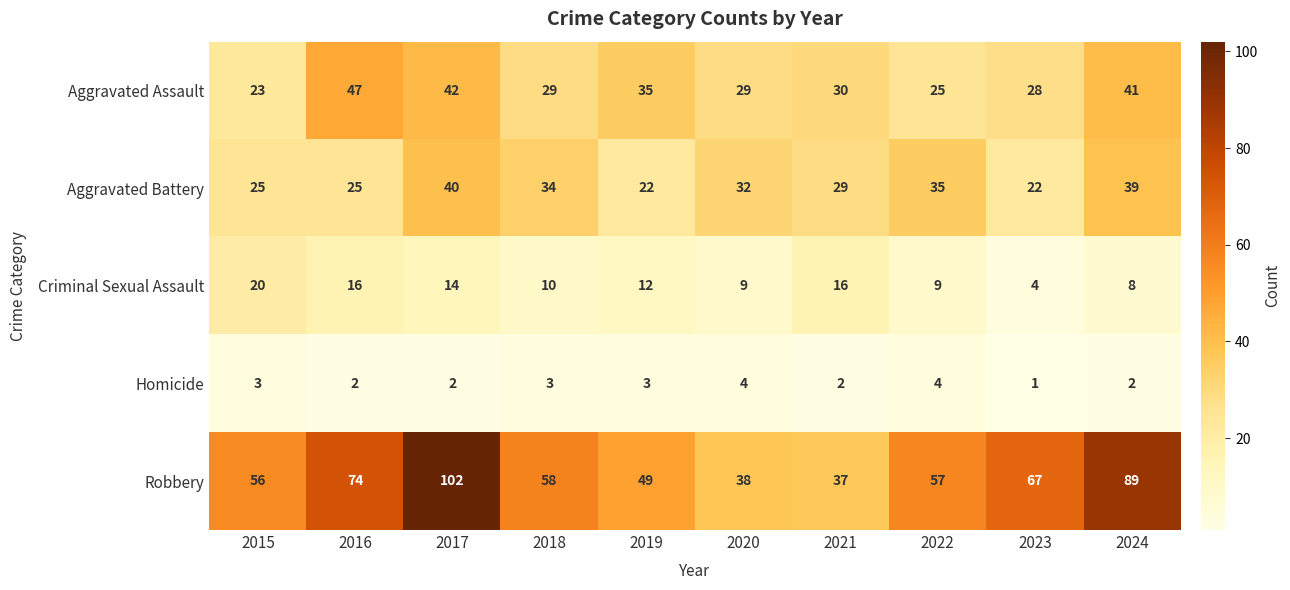

The value of Homicide at 2019 is 3. True or false?

True